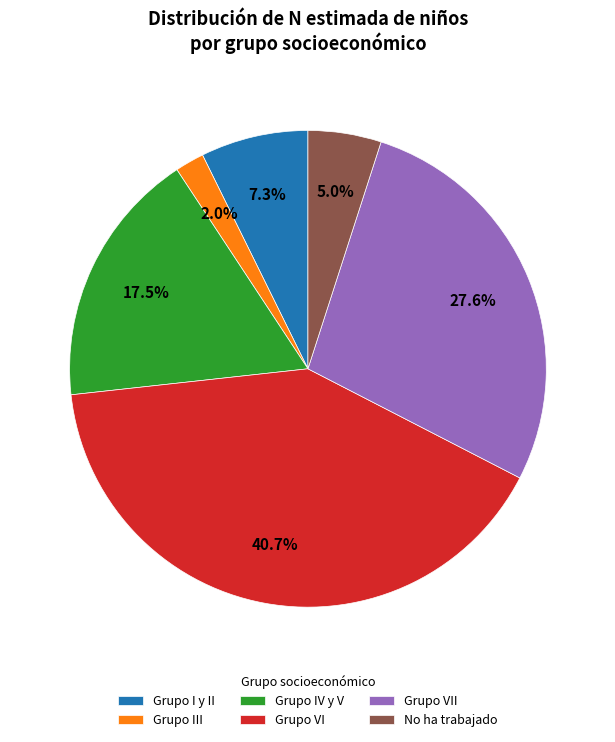

Which slice is the largest?

Grupo VI